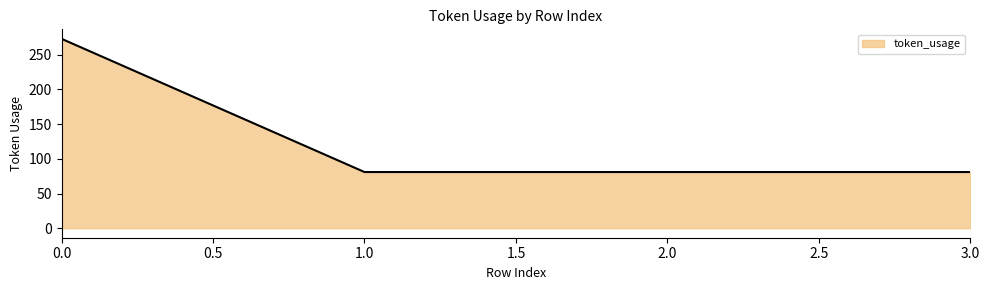

What is the difference between the values at 3.0 and 0.0?

192